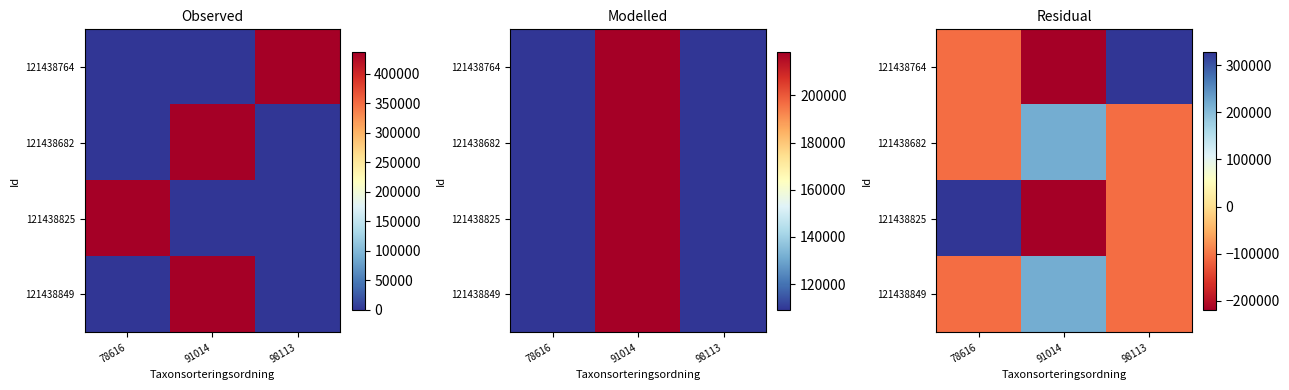

How many data points in 121438682 are less than -109173?

2